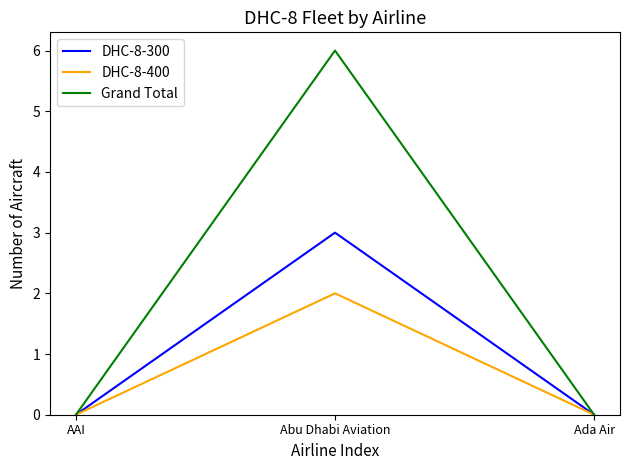

What is the difference between the maximum and second lowest values in the DHC-8-400 series?

2